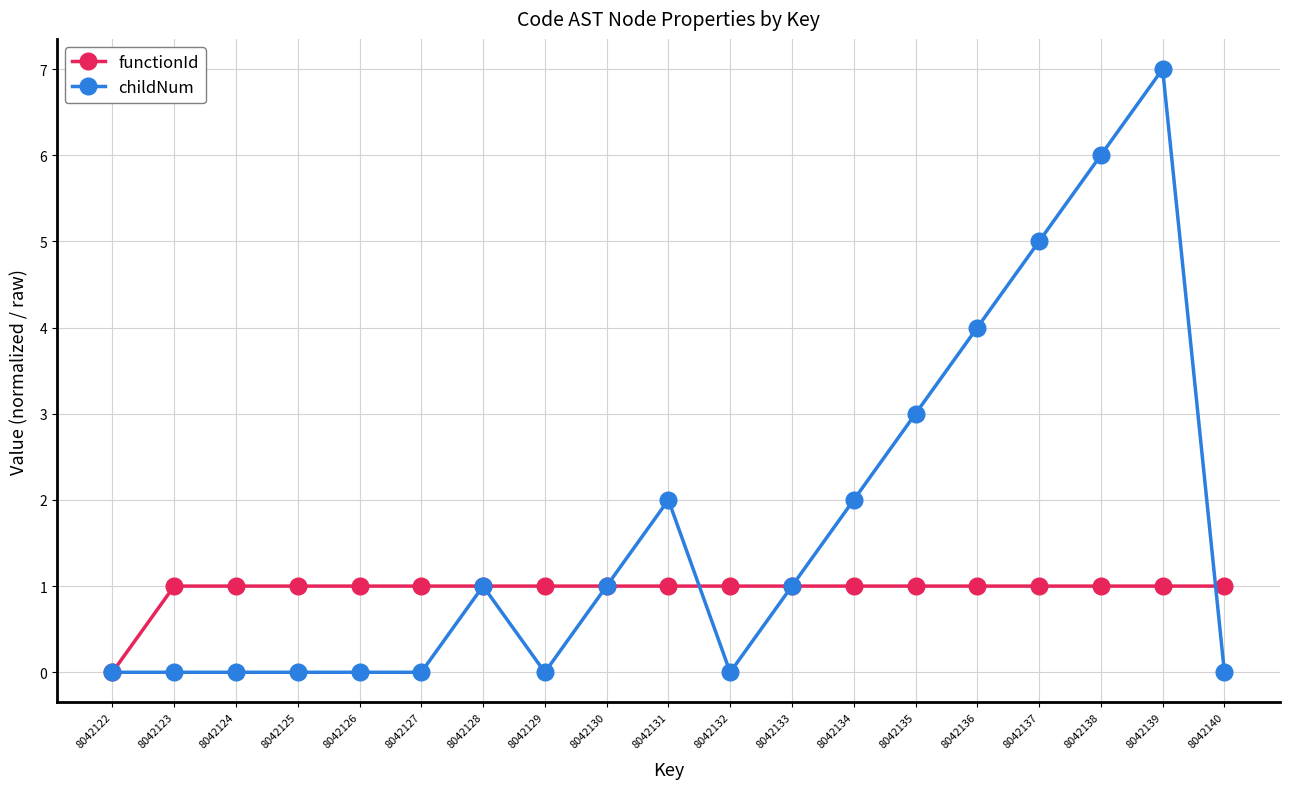

True or false: childNum has more than 0 points higher than both neighbors.

True